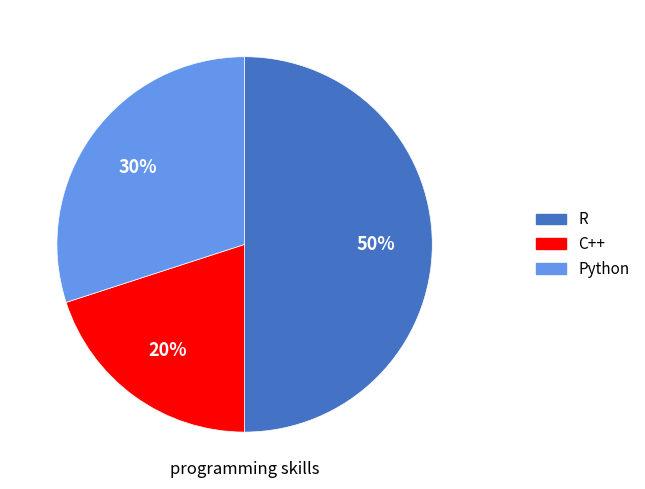

To the nearest percent, what percentage of the pie is Python?

30%